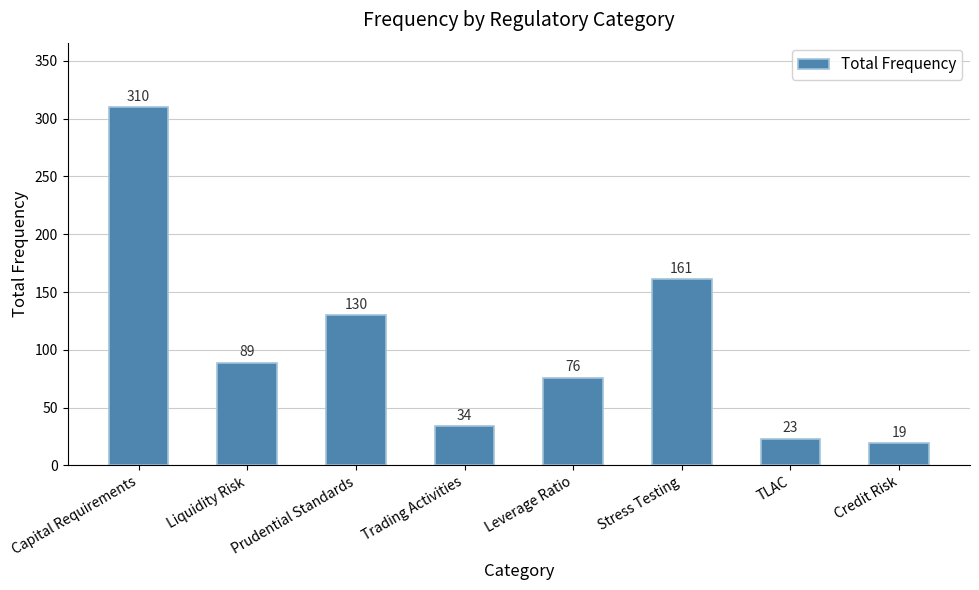

Where is the data nearest to the value 164?

Stress Testing